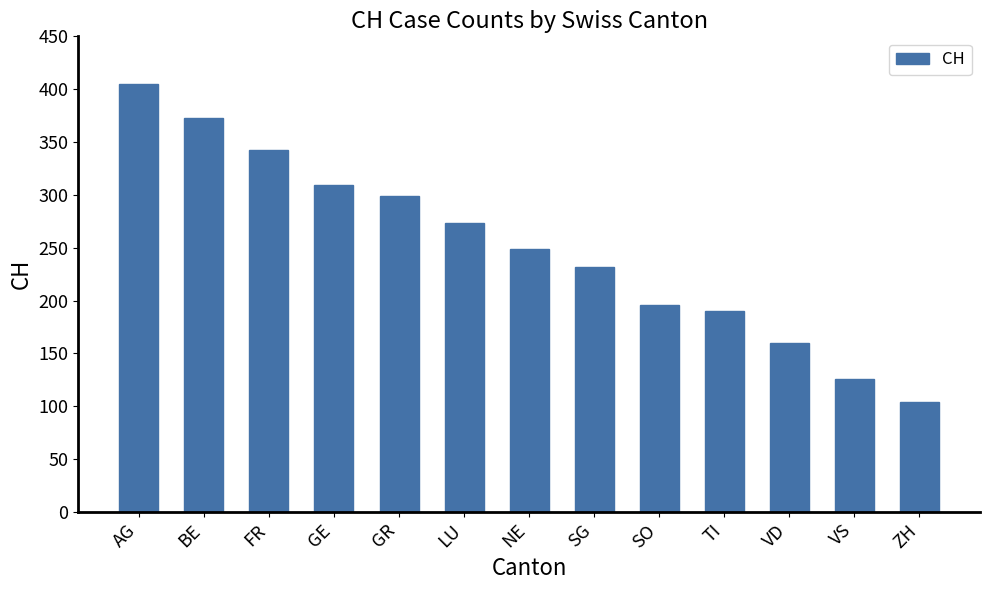

What is the change in value from AG to SG?

-173